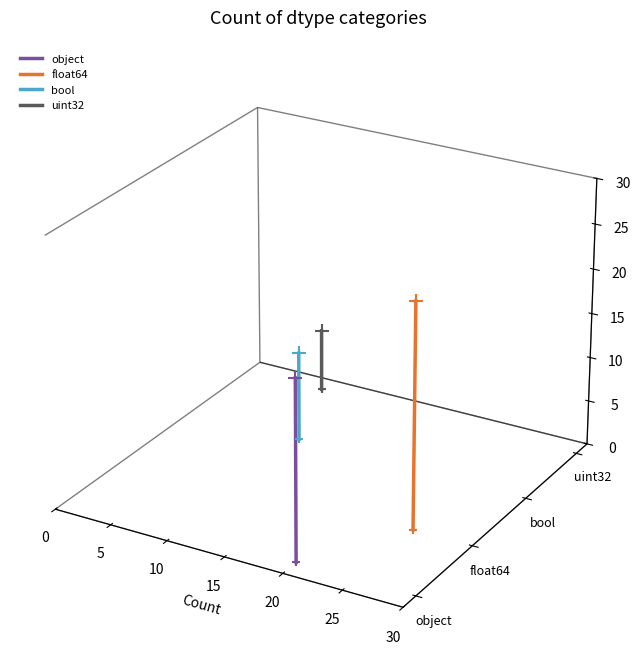

Which series reaches the minimum Y coordinate?

object